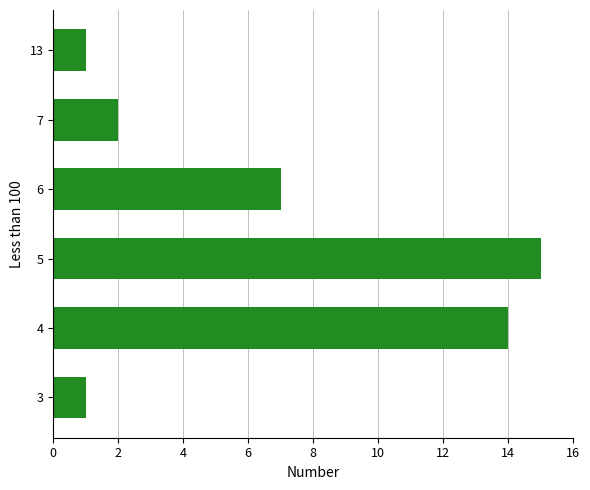

Where is the data nearest to the value 8?

6